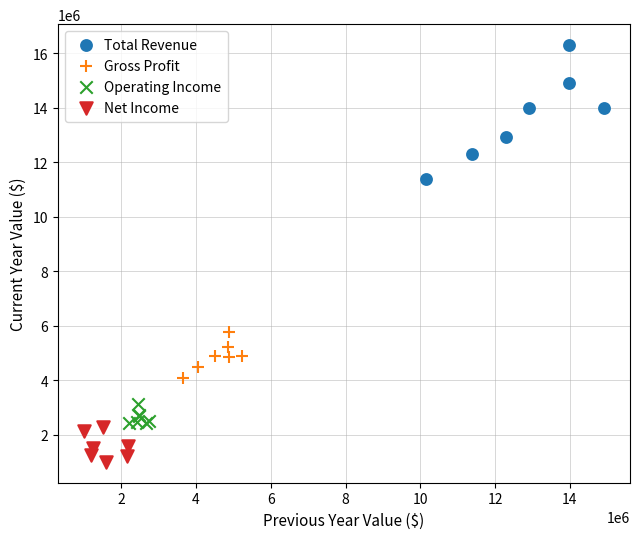

Which series has the largest Y range (max minus min)?

Total Revenue